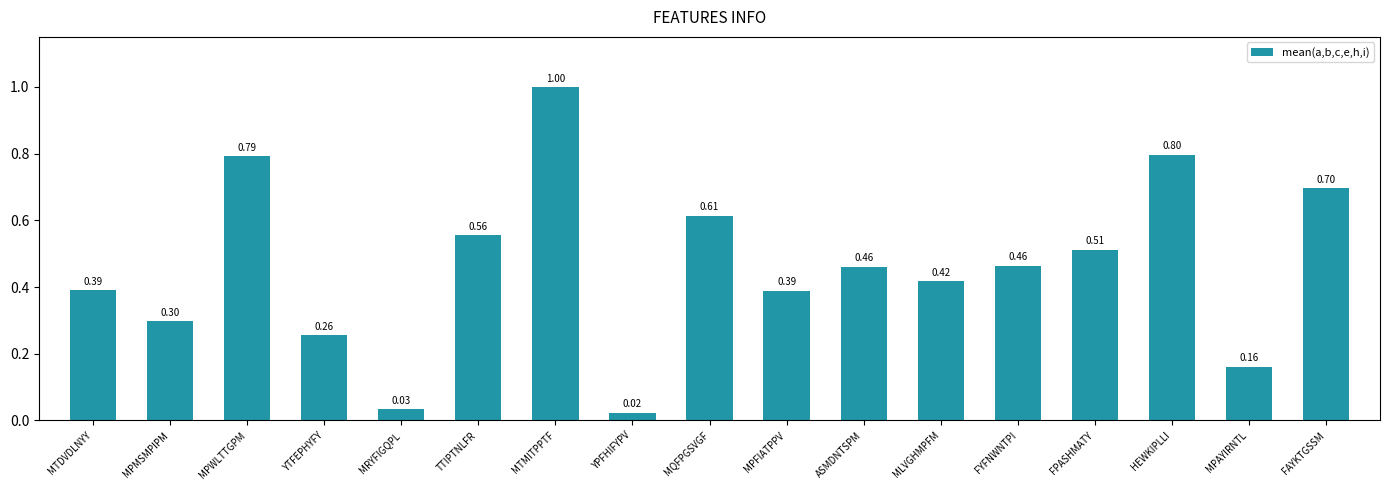

Does the chart contain any negative values?

No